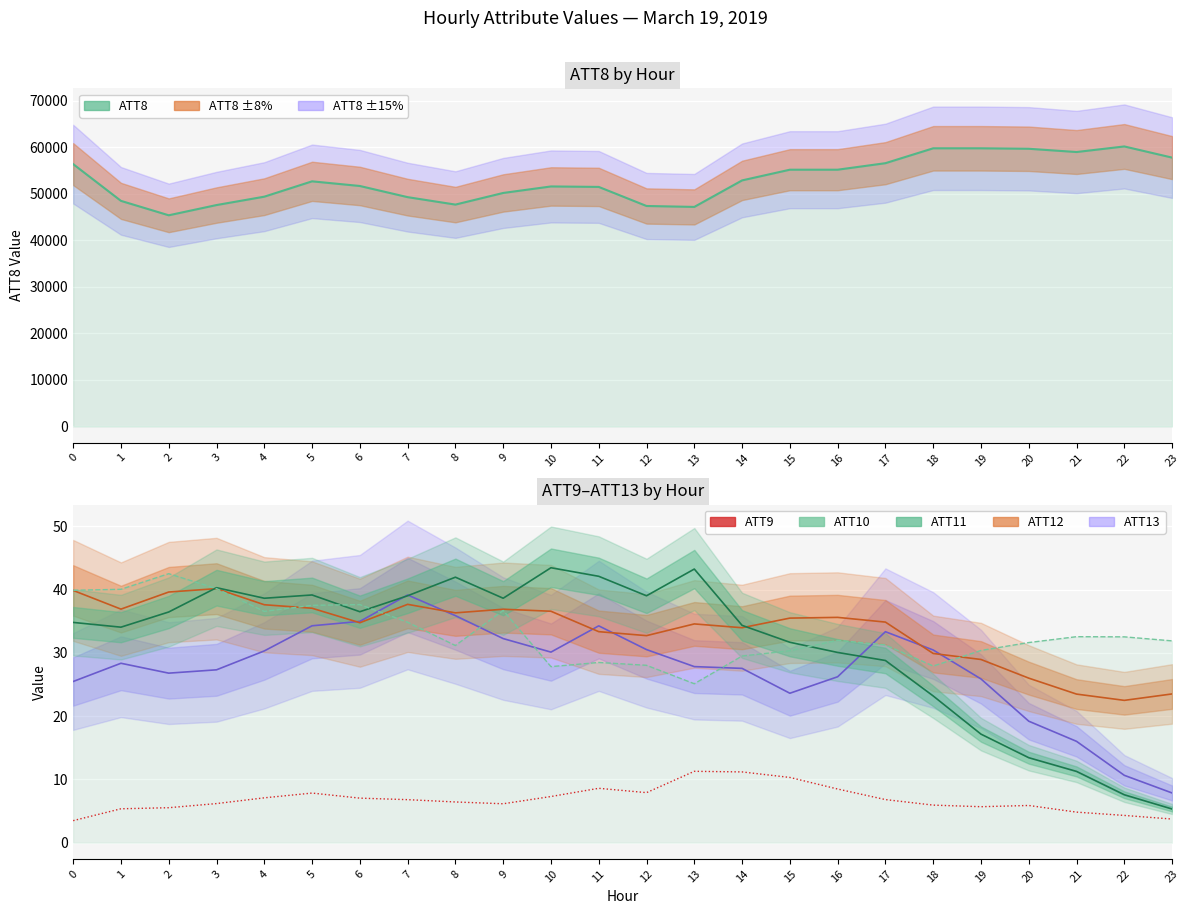

At how many categories does at least one series exceed 34?

9